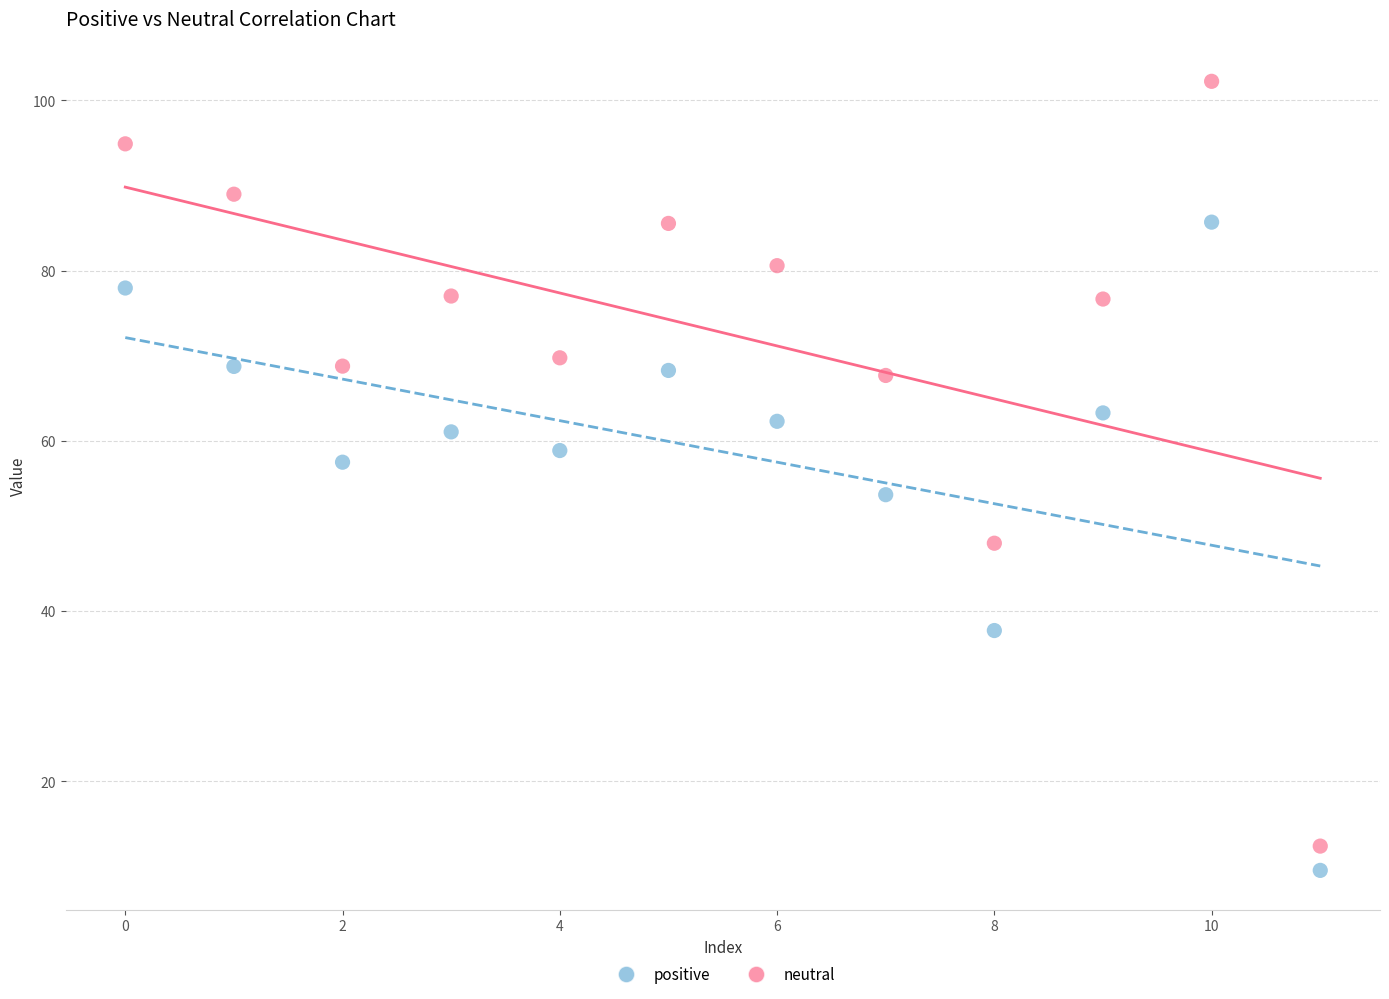

Which series contains the lowest Y value?

positive